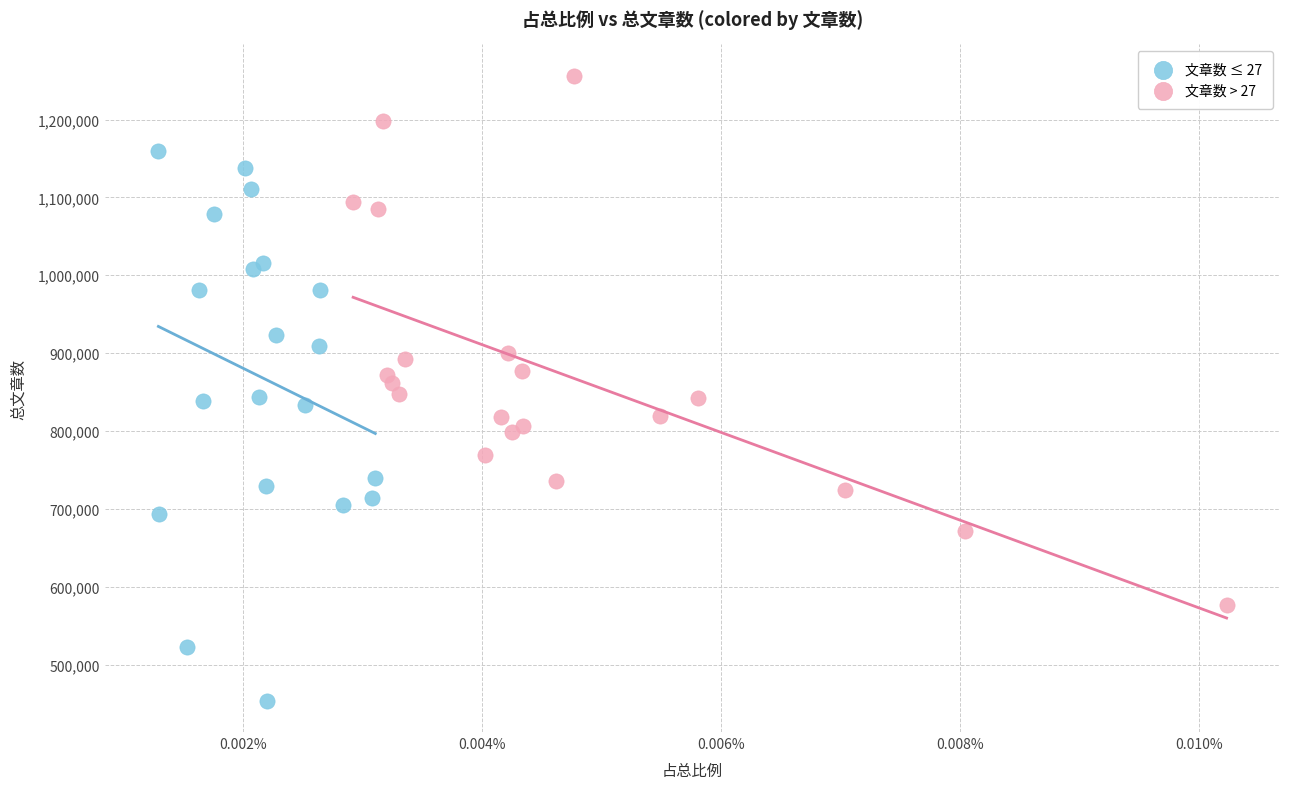

Which series has the widest spread of Y values?

文章数 ≤ 27